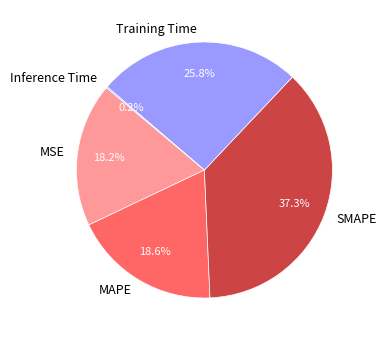

What portion of the pie excludes MSE?

81.8%